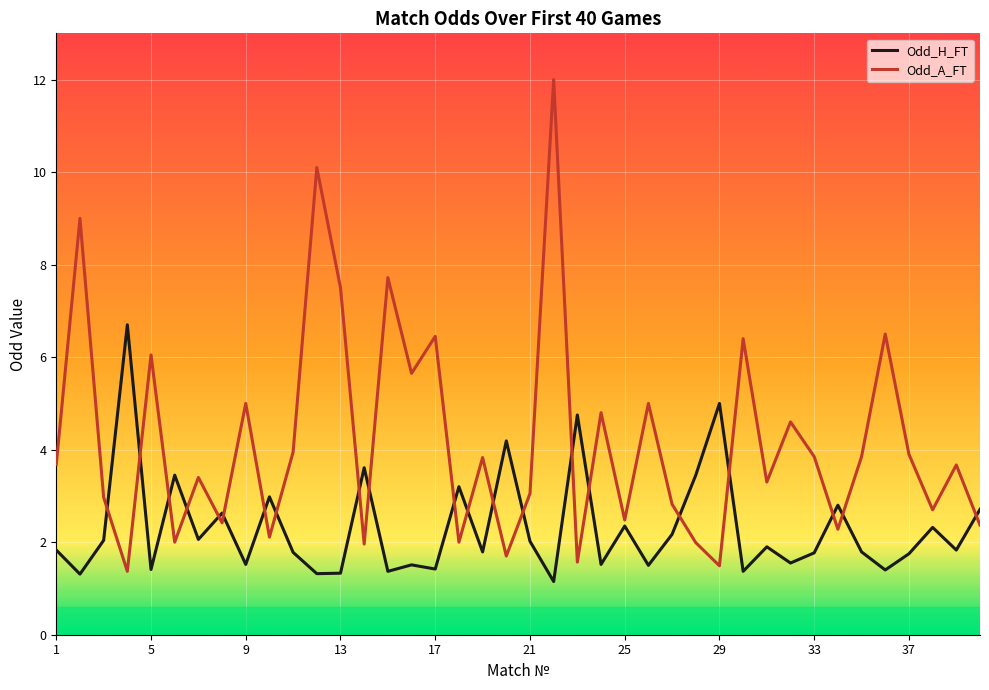

What is the minimum value for Odd_A_FT?

1.4